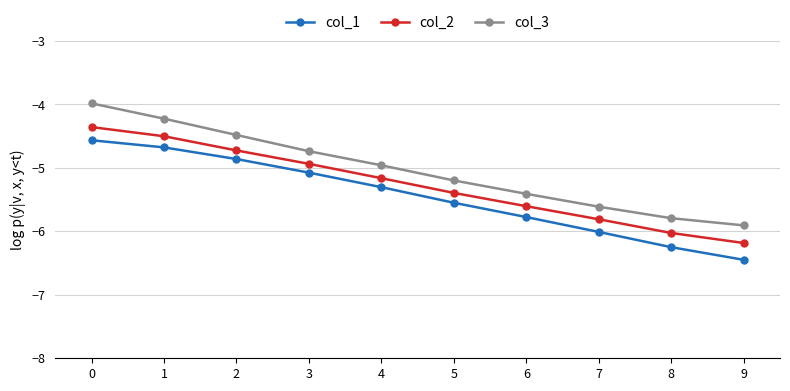

True or false: col_1 has more than 1 points higher than both neighbors.

False